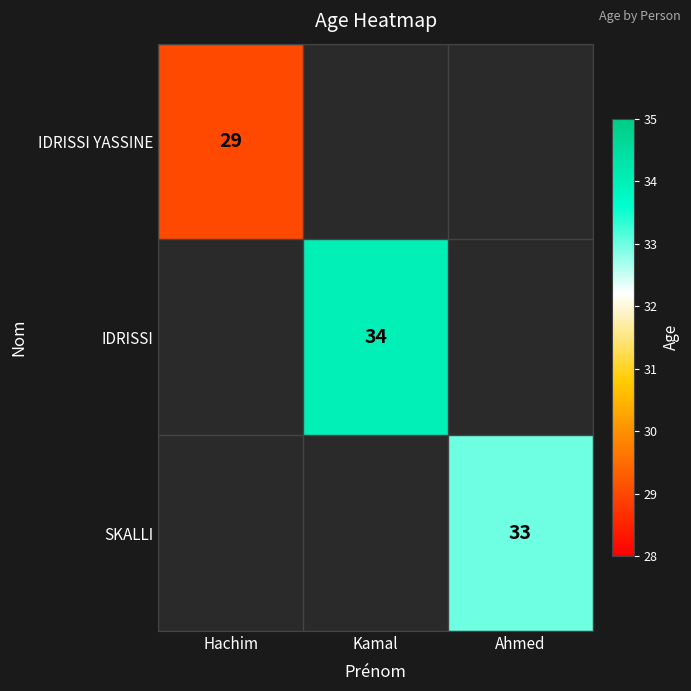

The value of IDRISSI YASSINE at Hachim is 29. True or false?

True